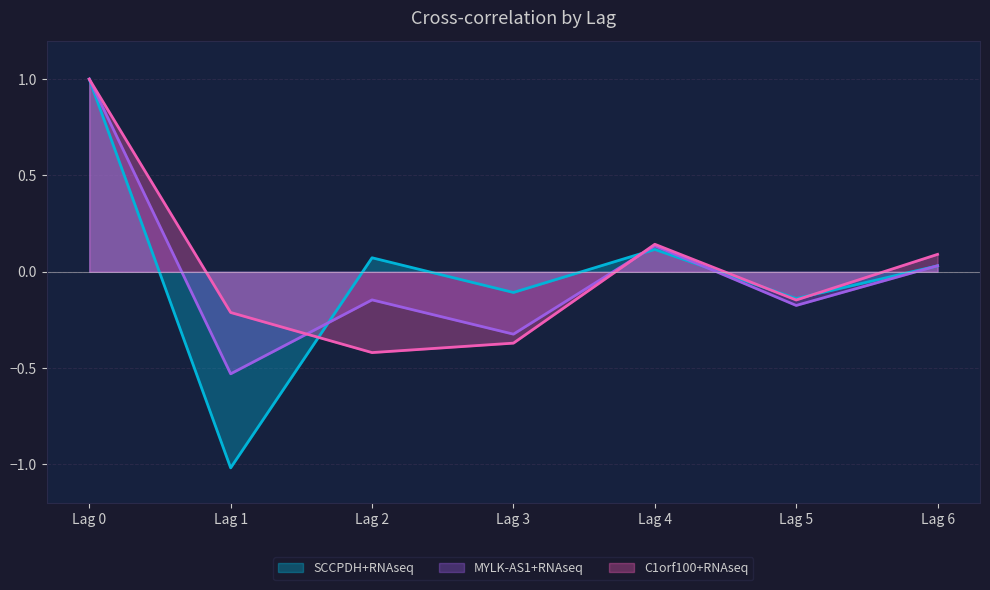

How many values in the SCCPDH+RNAseq series are below 0?

3